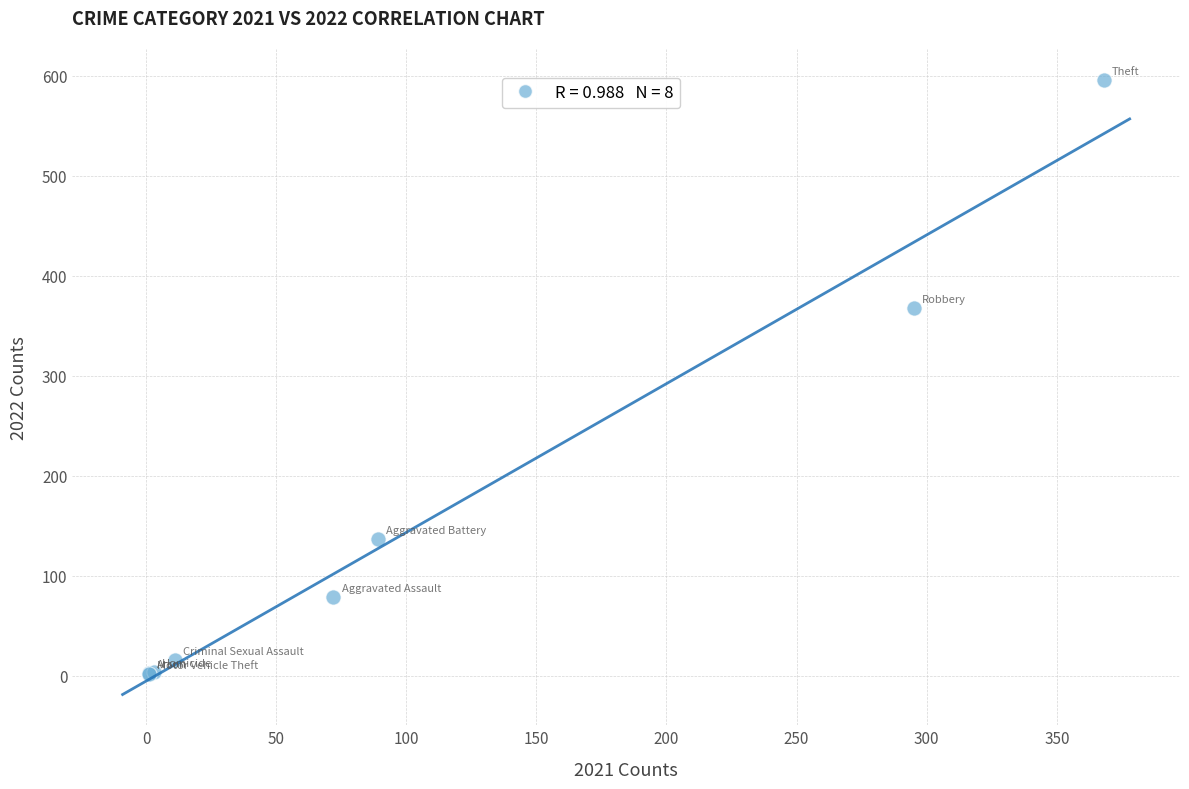

What Y value in the scatter plot is closest to 299?

368